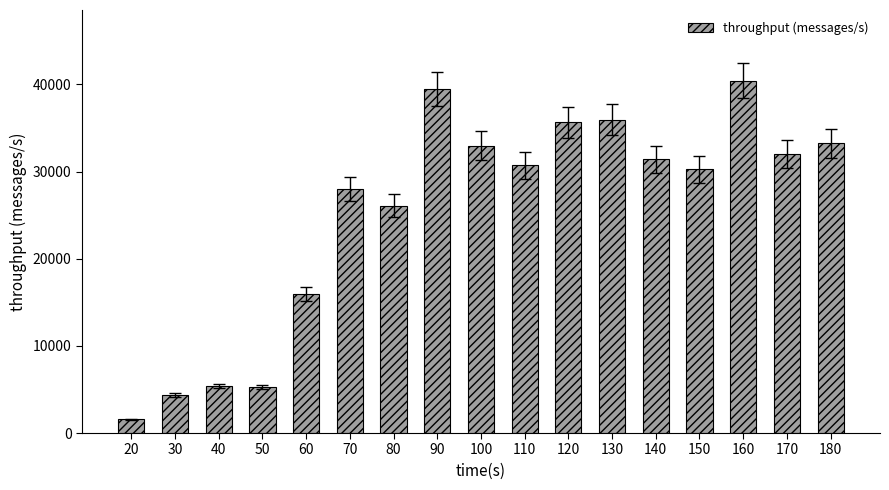

What is the smallest value displayed?

1584